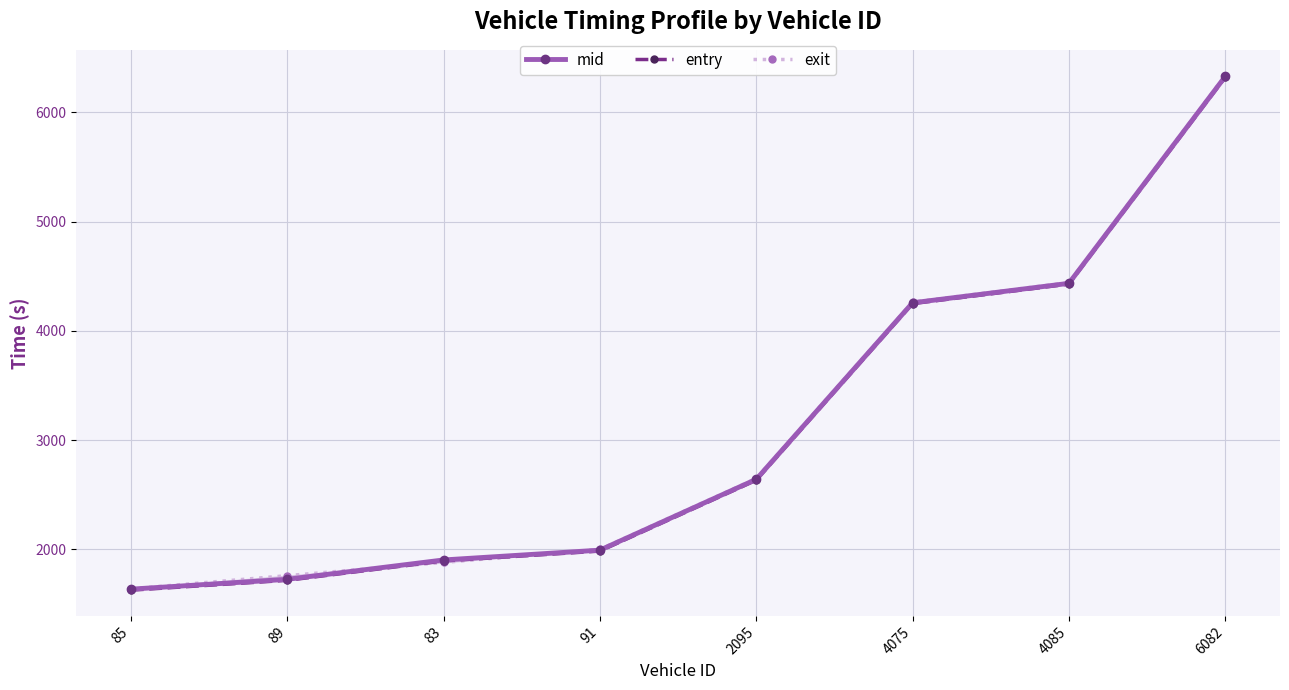

What position from the left is 4085?

7